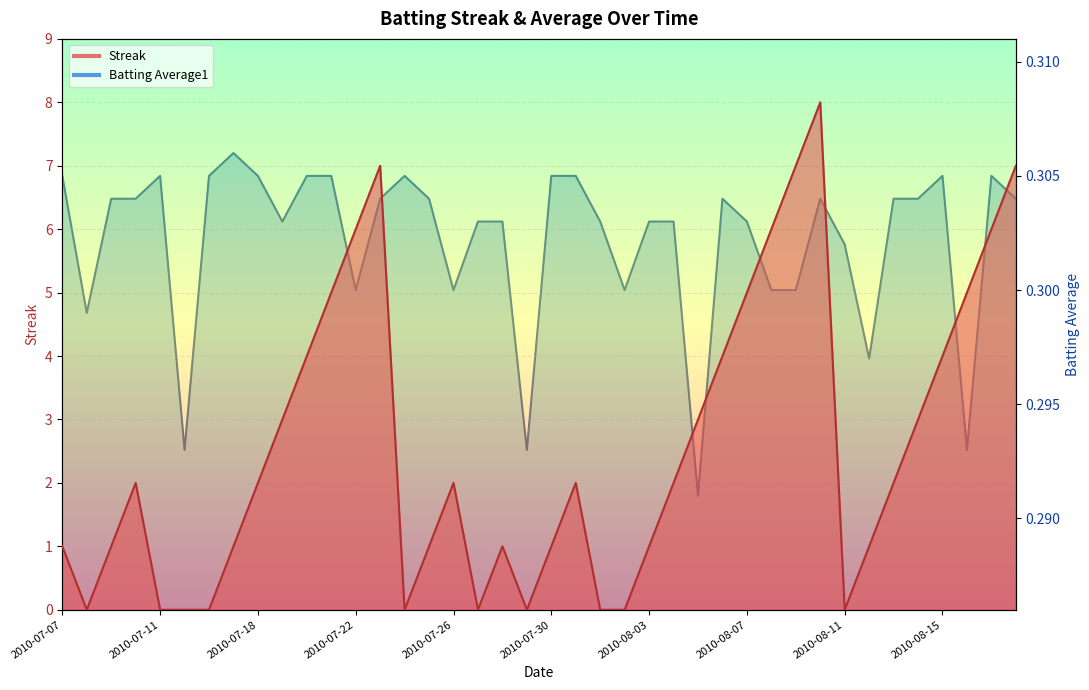

What is the value of the Streak point at the 13th from the left?

6.0